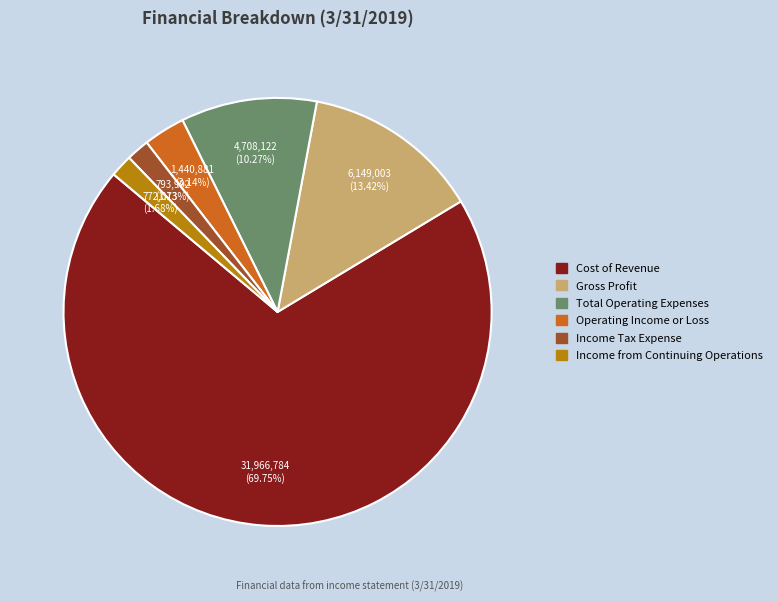

To the nearest percent, what is the difference between the largest and smallest slice percentages?

68%